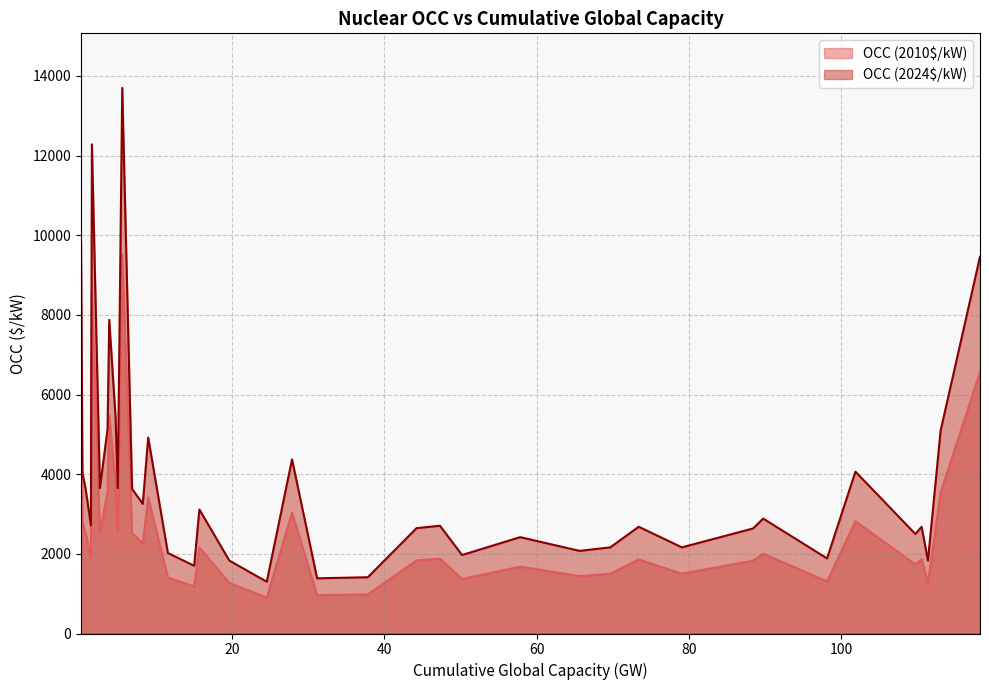

What is the maximum value for OCC (2024$/kW)?

13700.5